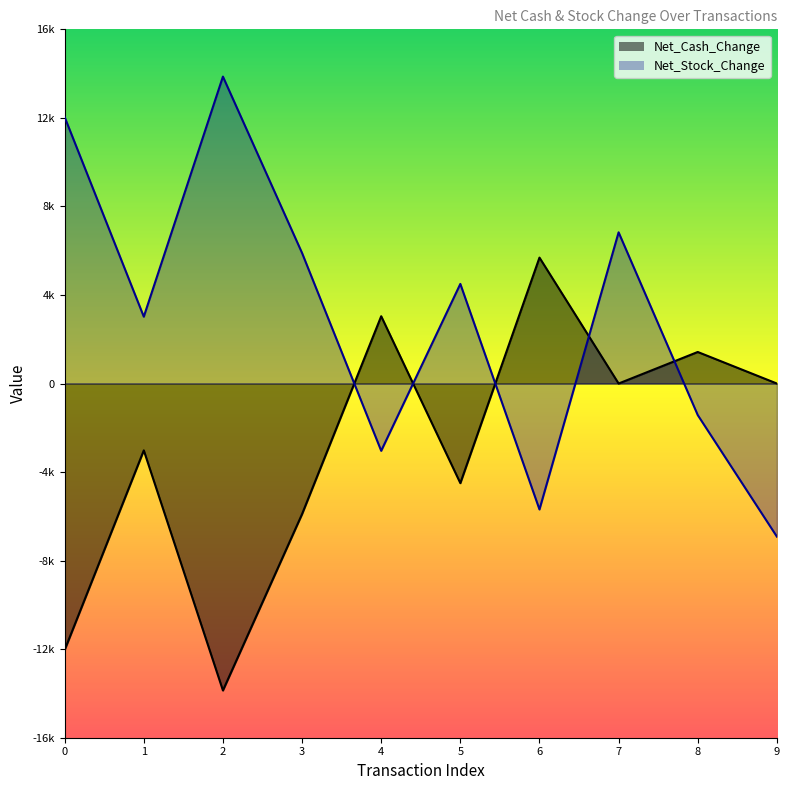

How many lines are shown in the chart?

2